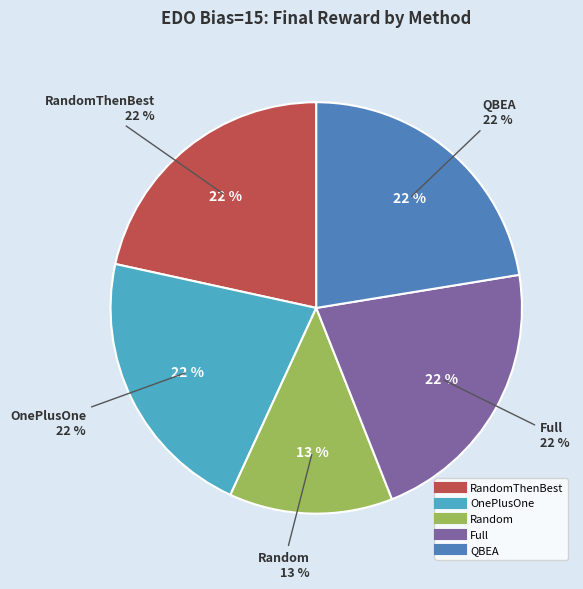

What is the ratio of the value at RandomThenBest to the value at OnePlusOne?

1.0